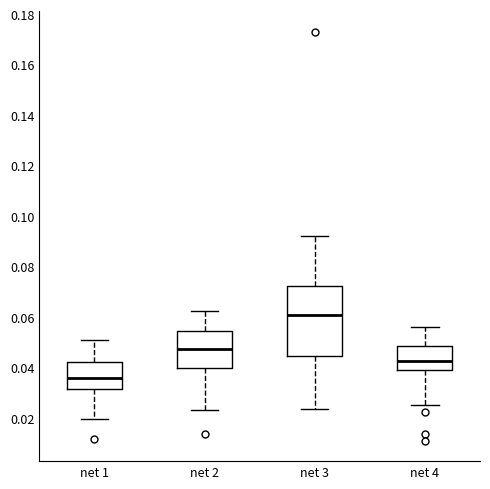

Where is the lower edge of the box for net 2 on the y-axis? The values are not printed on the chart, so give them approximately, as read against the axis.

0.040